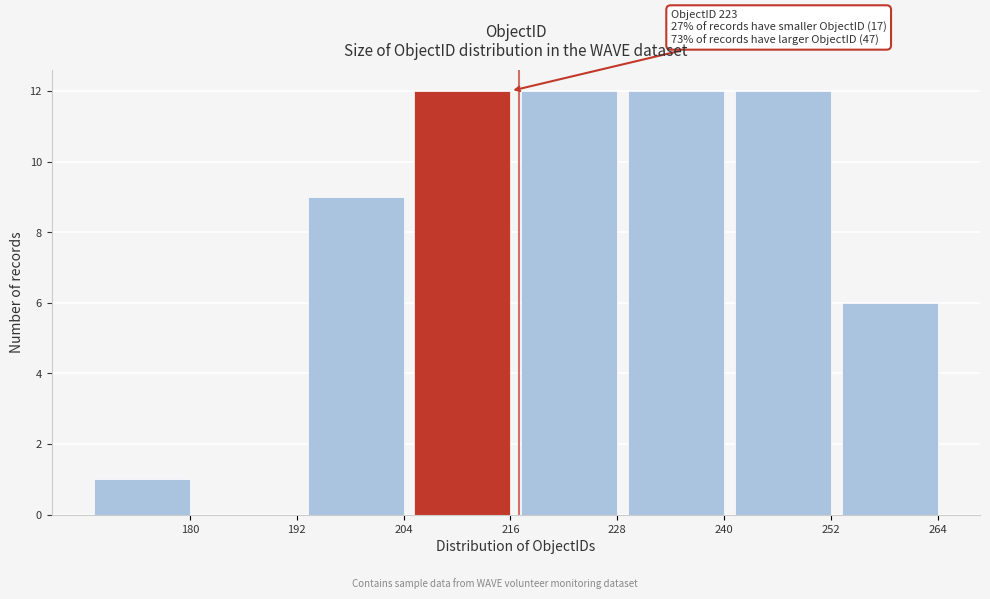

Reading left to right, extract all data points from this chart.

180=1	192=0	204=9	216=12	228=12	240=12	252=12	264=6